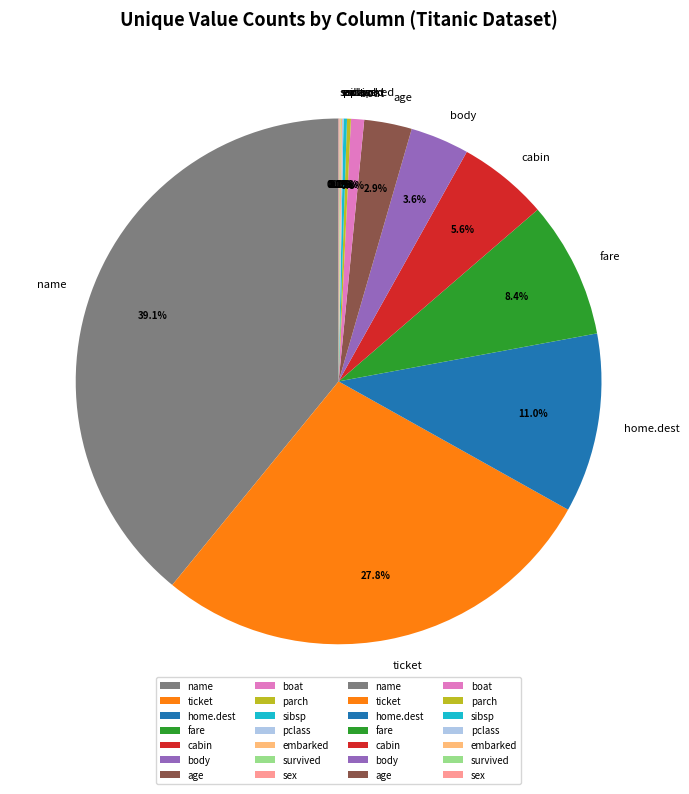

True or false: name accounts for 39% of the total.

True